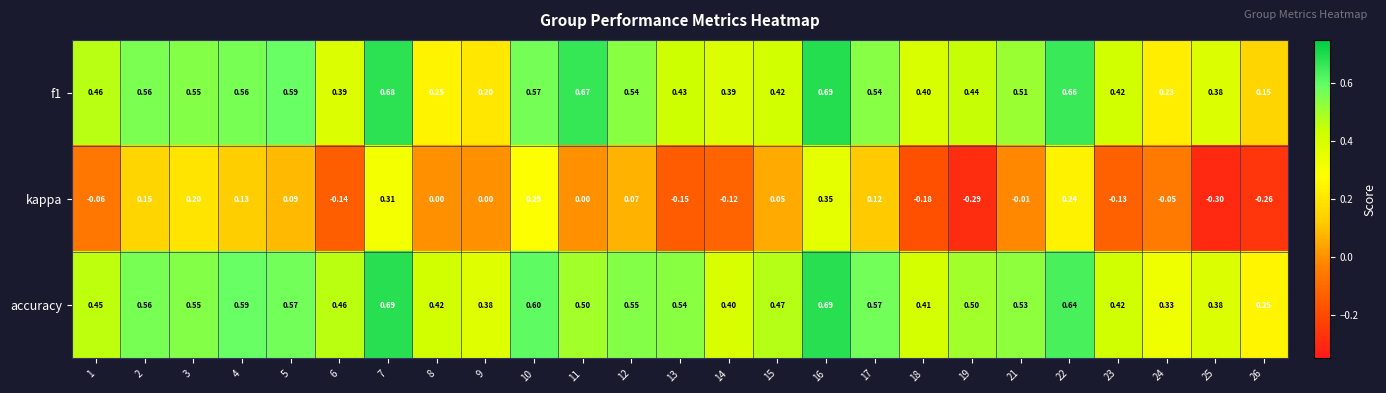

Between 6 and 23, which series saw the biggest shift?

accuracy